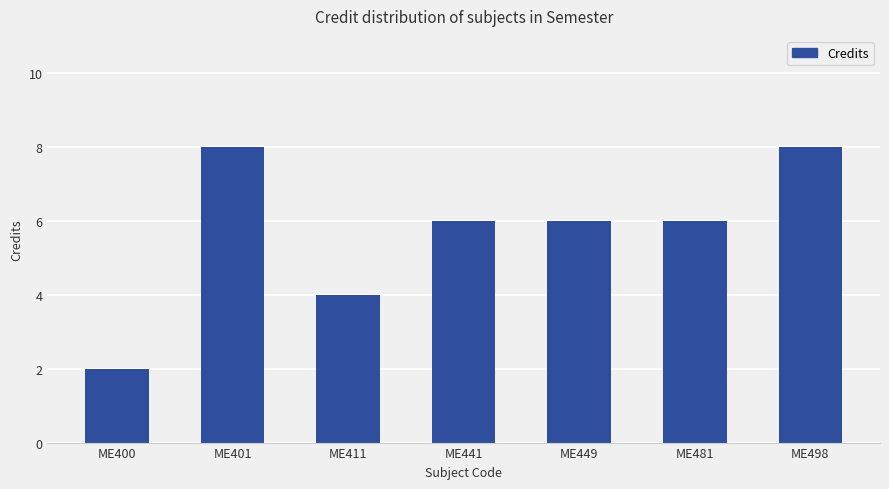

Does the chart contain any negative values?

No